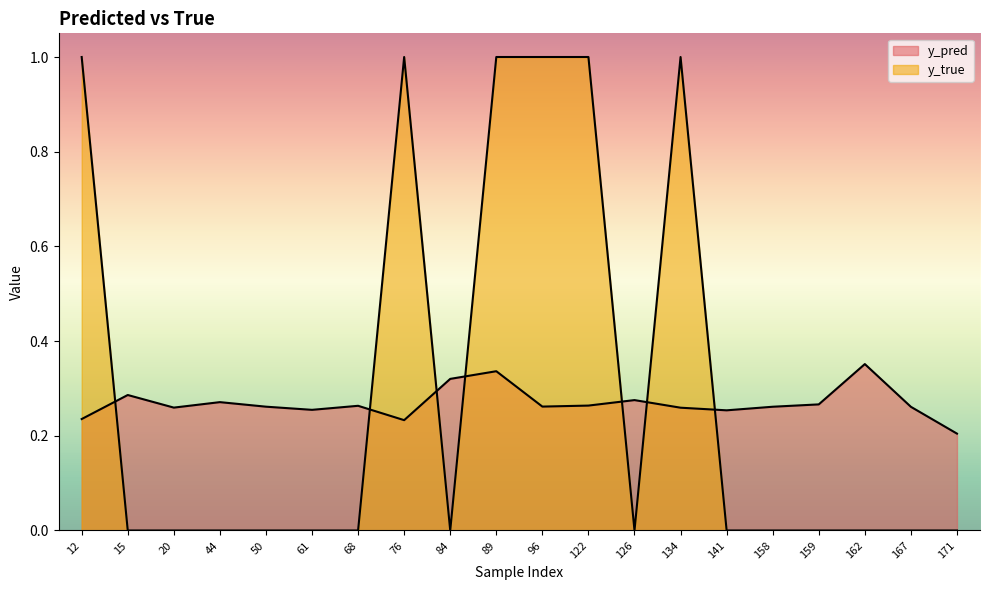

Rank the categories by y_pred value from lowest to highest.

171, 76, 12, 141, 61, 134, 20, 167, 158, 50, 96, 68, 122, 159, 44, 126, 15, 84, 89, 162